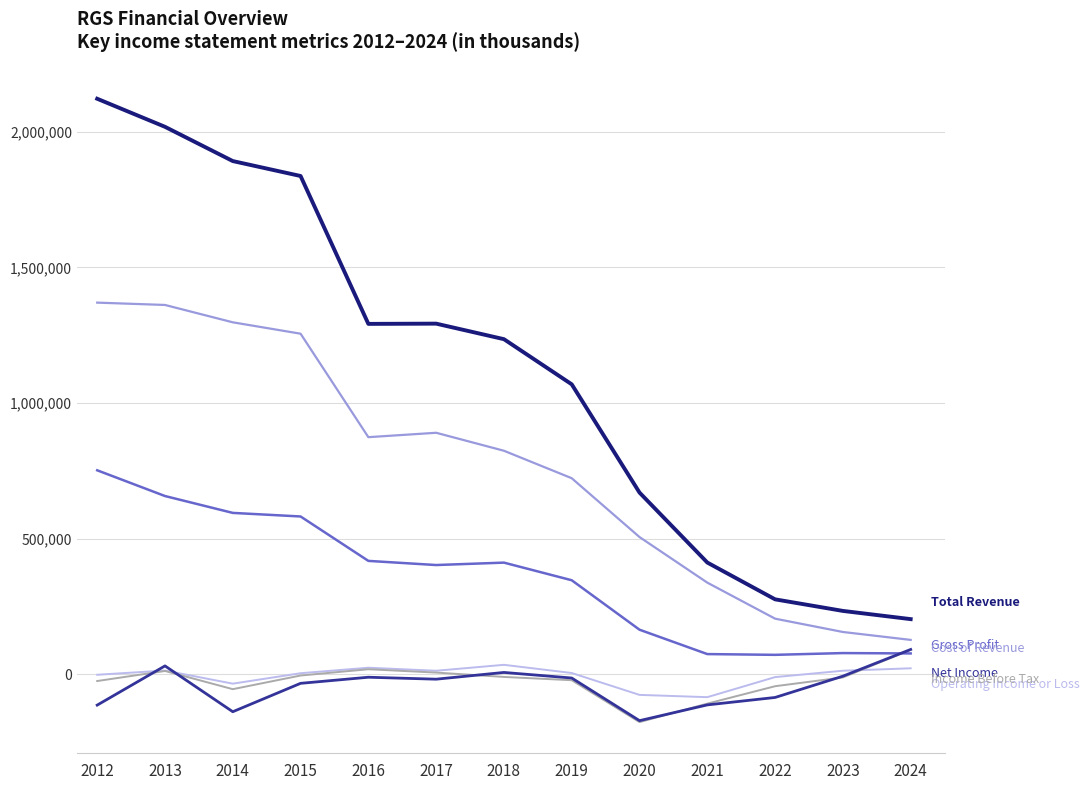

What is the maximum value shown in the chart?

2122200